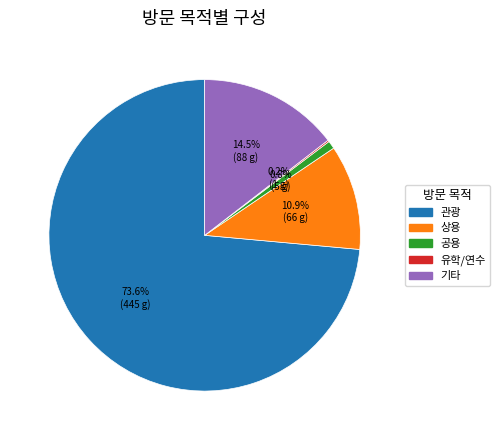

Which has a higher value, 상용 or 공용?

상용